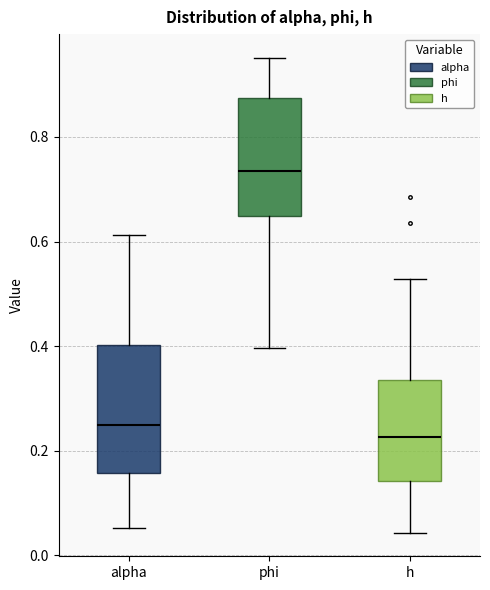

Reading left to right, transcribe this box plot: for each box, give where its median line is, the range the box spans, and where its two whiskers end, as read against the y-axis. The values are not printed on the chart, so give them approximately, as read against the axis.

alpha: median 0.24, box 0.16 to 0.40, whiskers 0.06 to 0.62
phi: median 0.74, box 0.64 to 0.88, whiskers 0.40 to 0.96
h: median 0.22, box 0.14 to 0.34, whiskers 0.04 to 0.52